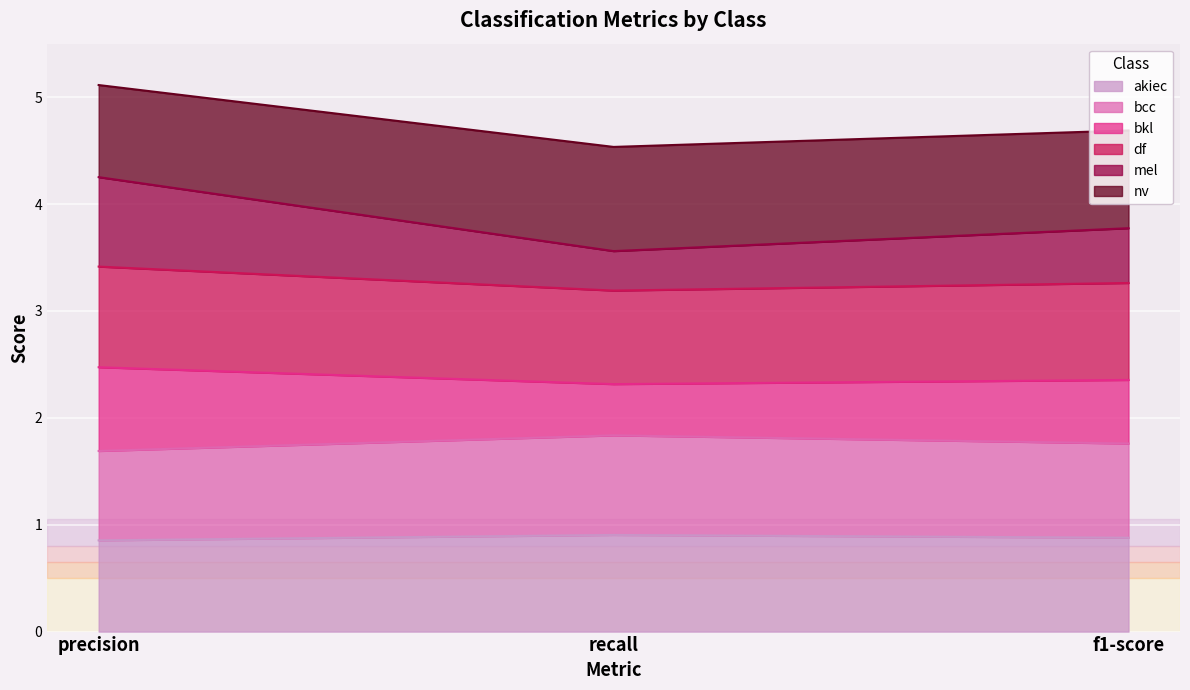

What is the difference between the bcc values at precision and f1-score?

0.1